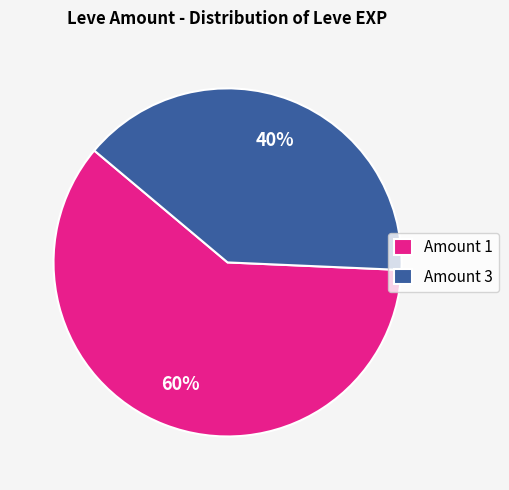

To the nearest percent, what is the average slice percentage?

50%